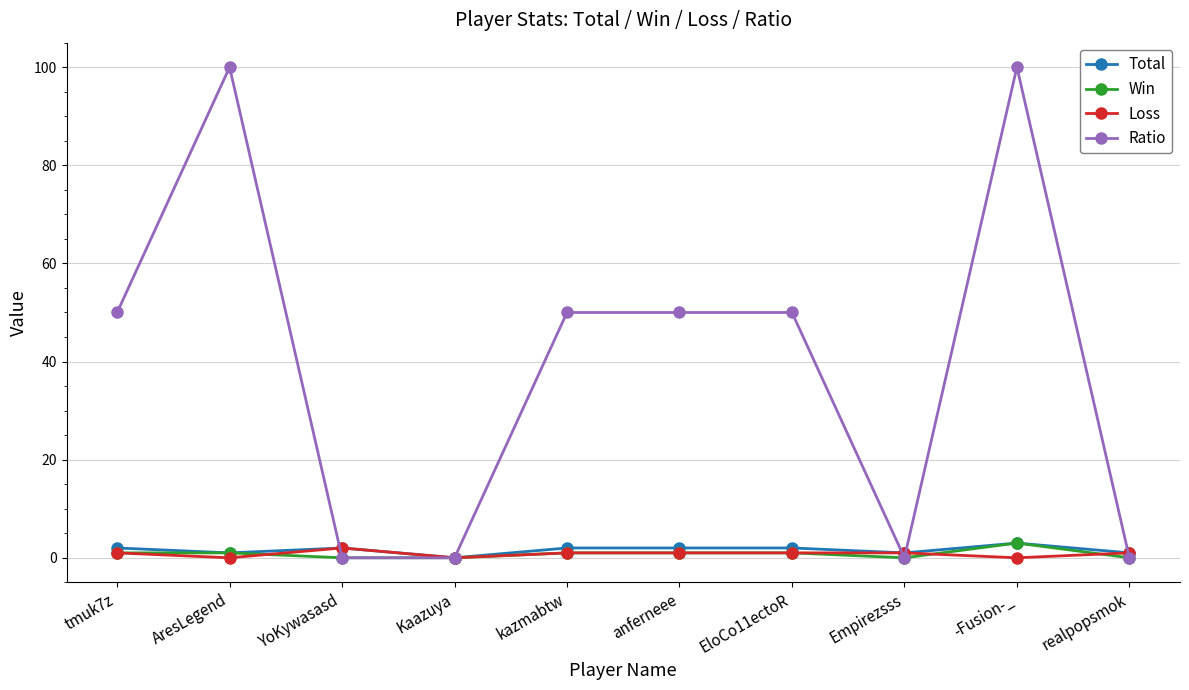

How many distinct data groups are displayed?

4